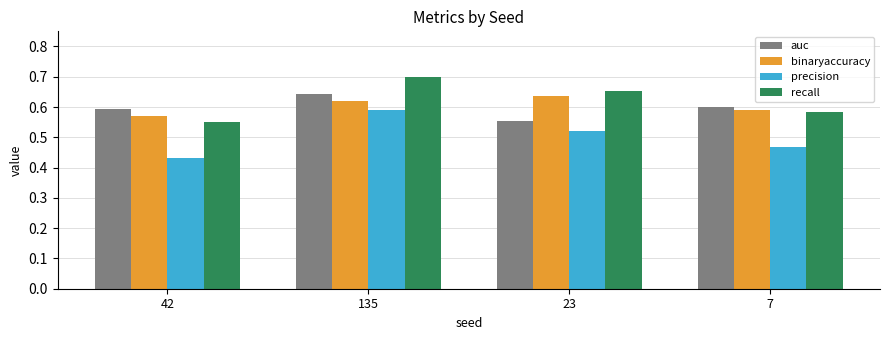

How many groups of bars are there?

4